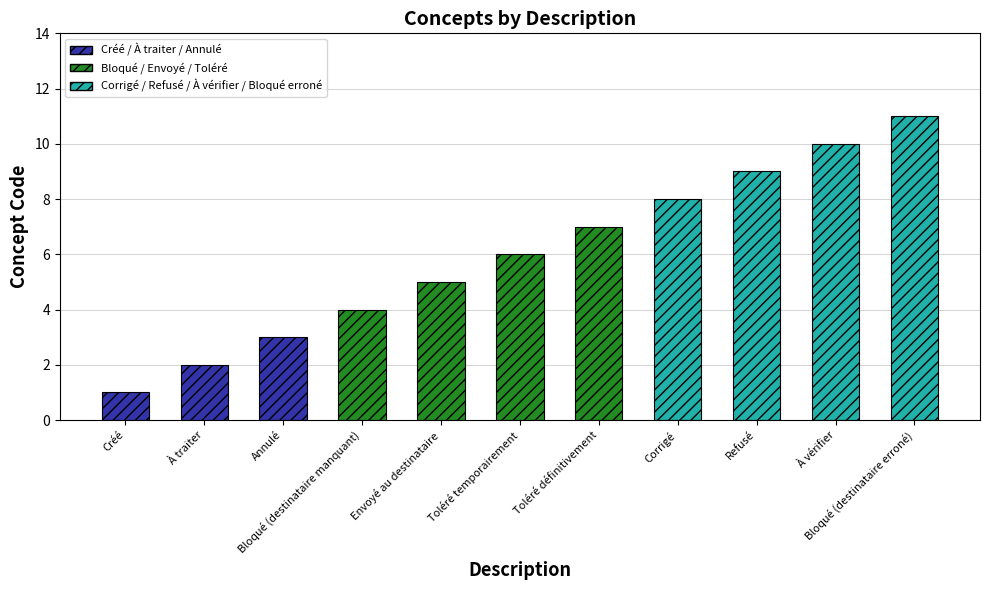

What is the average value?

6